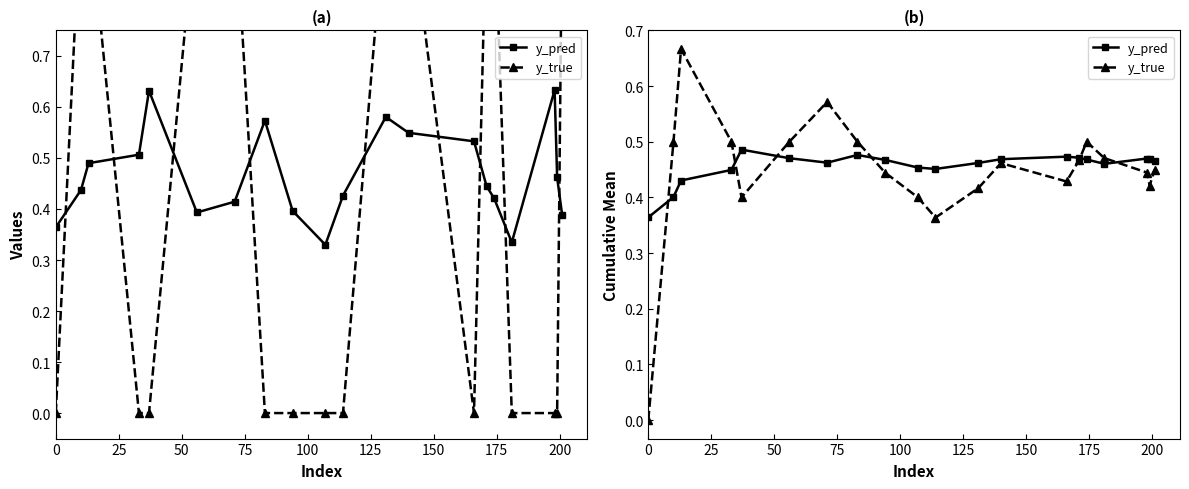

Does the chart display data point markers on the line(s)?

Yes